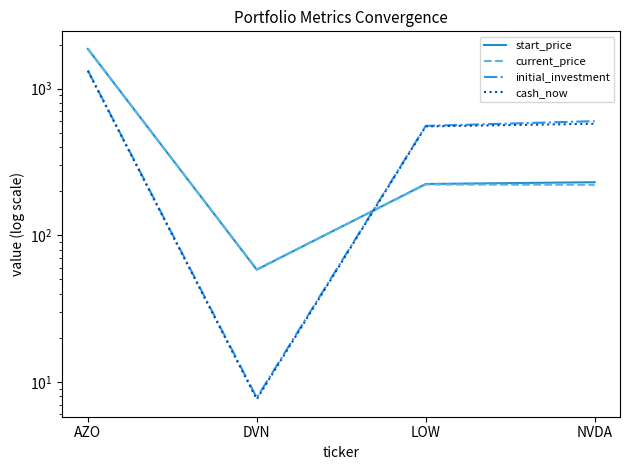

At how many categories does at least one series exceed 1816?

1